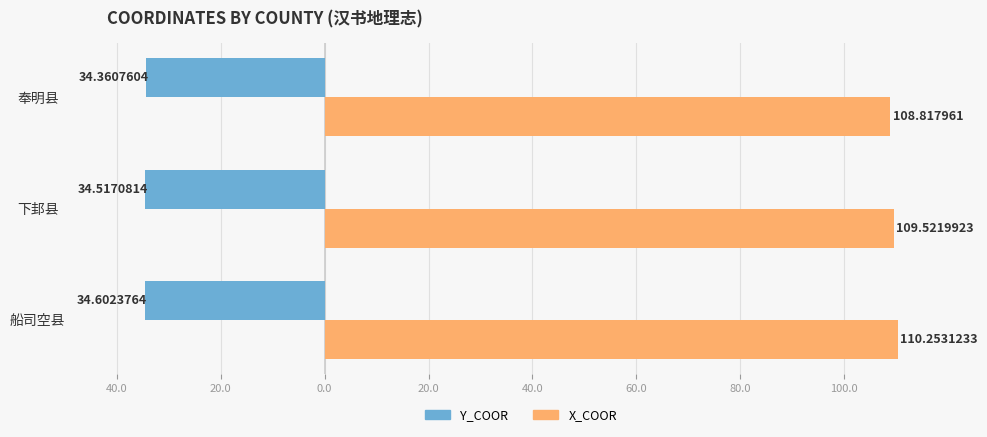

Reading left to right, what are all the values shown in this chart?

Y_COOR: -34.6	-34.5	-34.4
X_COOR: 110.3	109.5	108.8